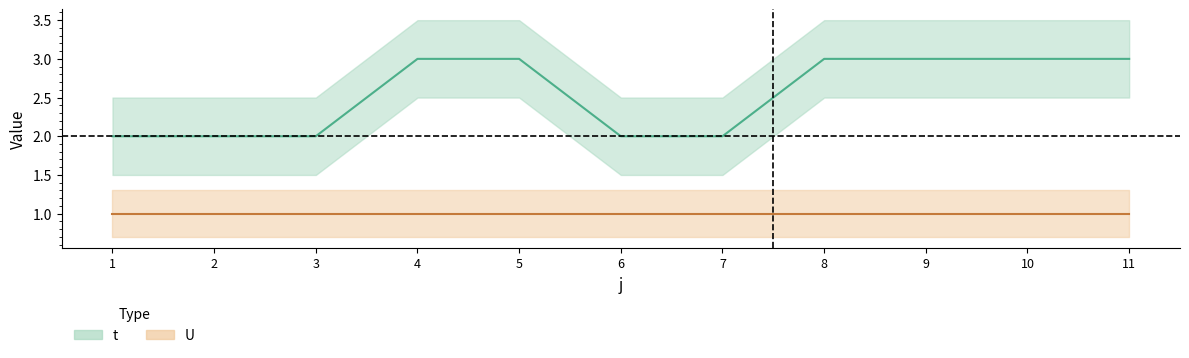

Reading left to right, transcribe all the data shown in this chart.

1=2	2=2	3=2	4=3	5=3	6=2	7=2	8=3	9=3	10=3	11=3